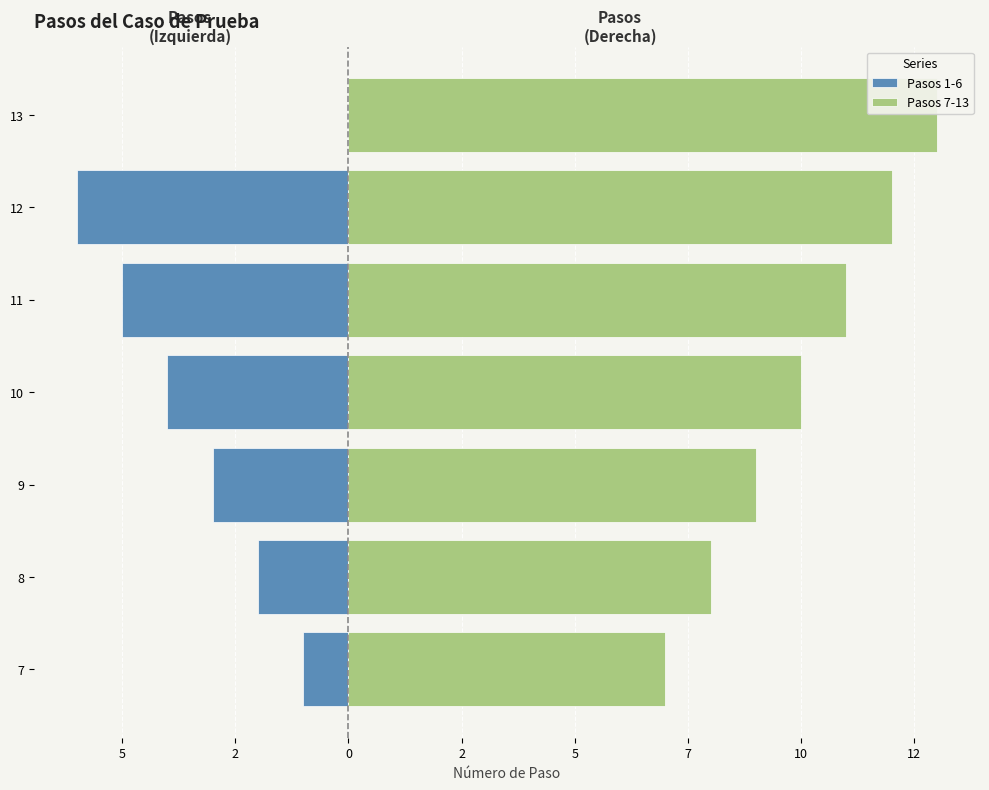

What is the maximum value shown in the chart?

13